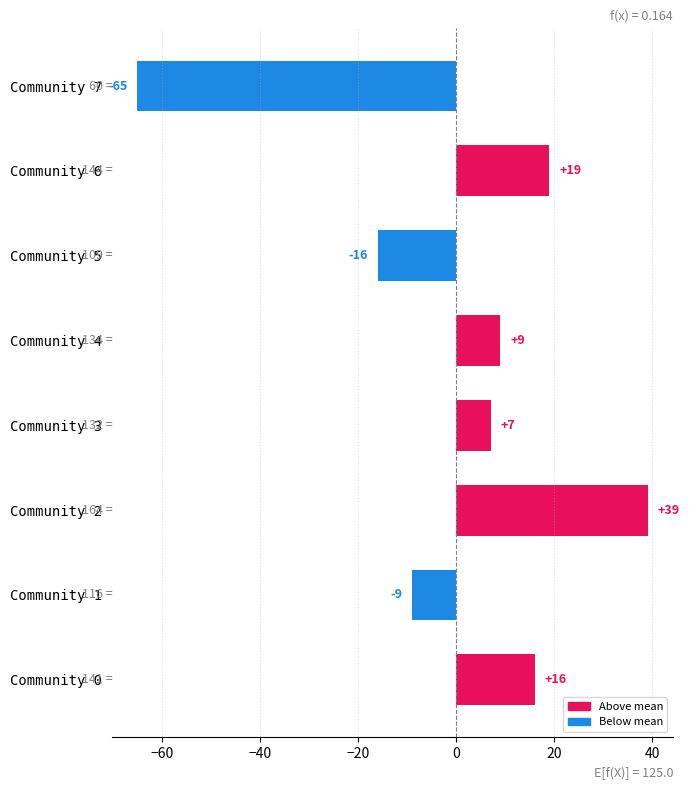

Between Community 5 and Community 1, which is larger?

Community 1